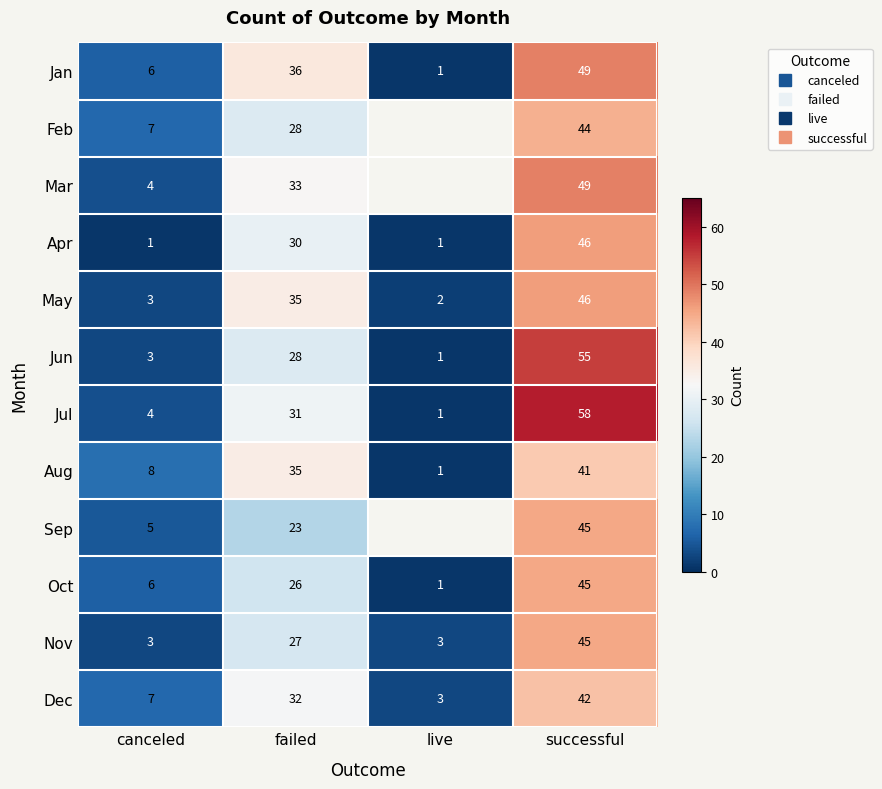

Is it true that May equals 2.0 at live?

True